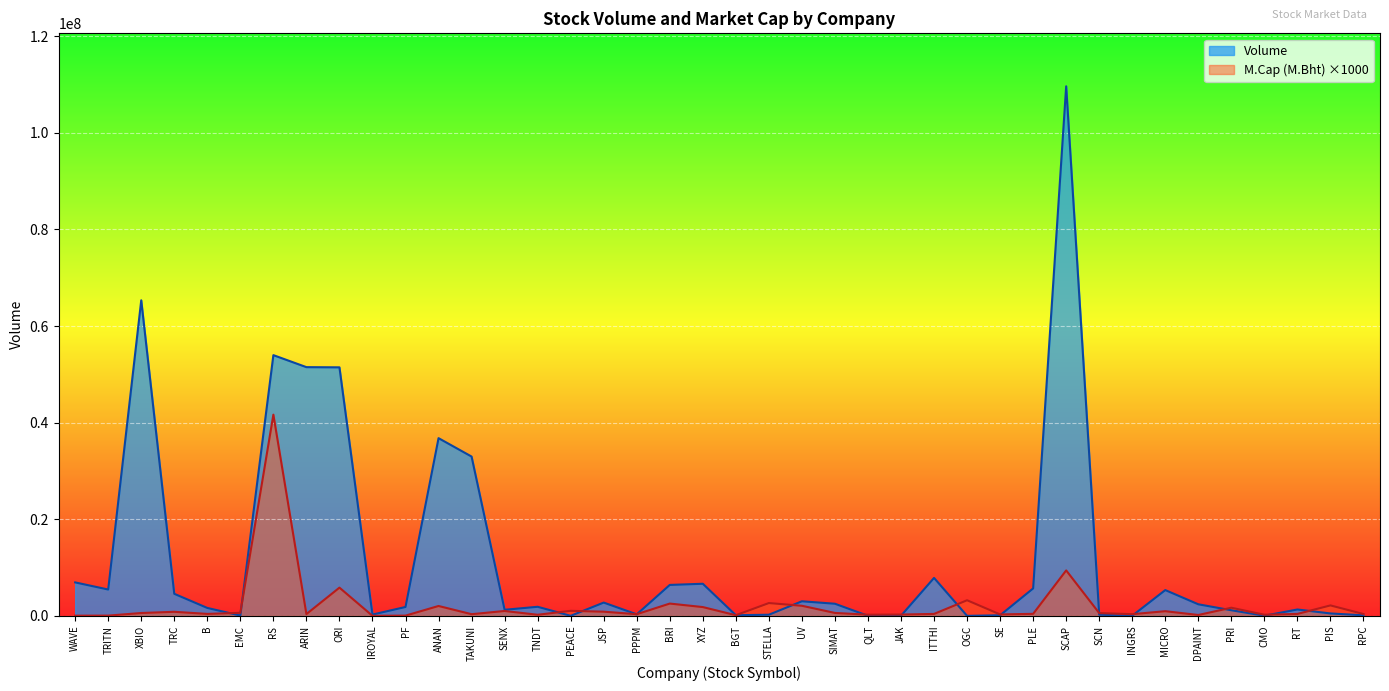

Which series has the largest total across all categories?

Volume